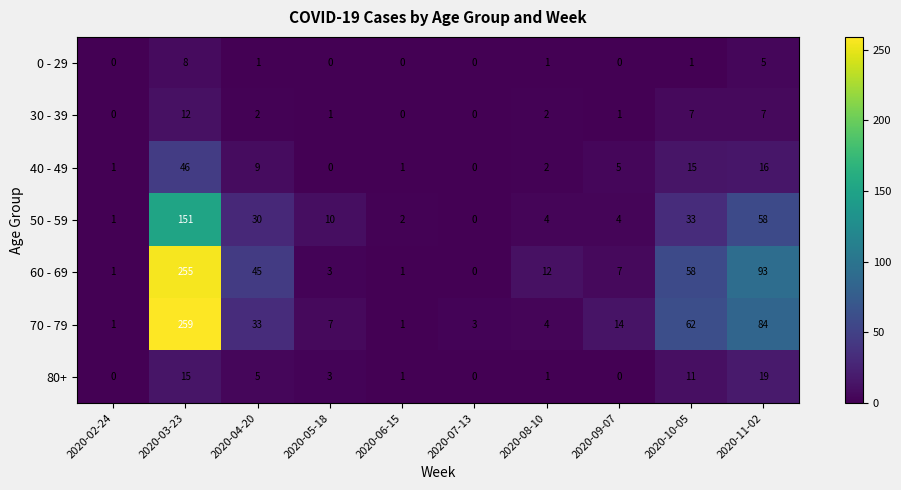

The 60 - 69 series shows 0 at 2020-06-15. True or false?

False